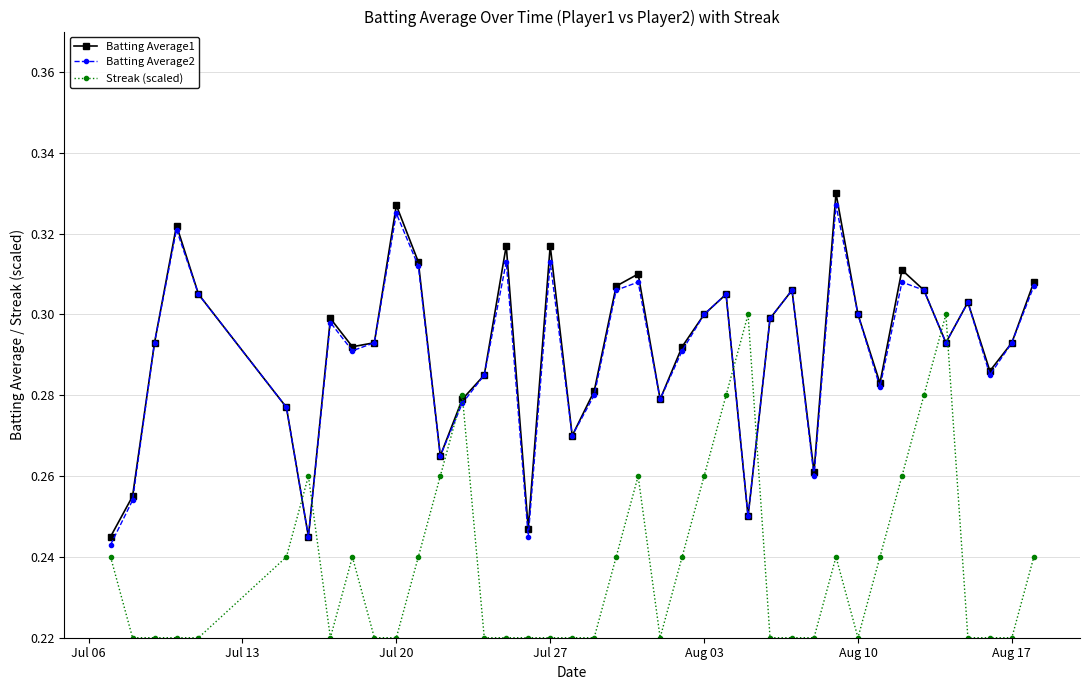

How many interior local peaks does the Batting Average2 series have?

11